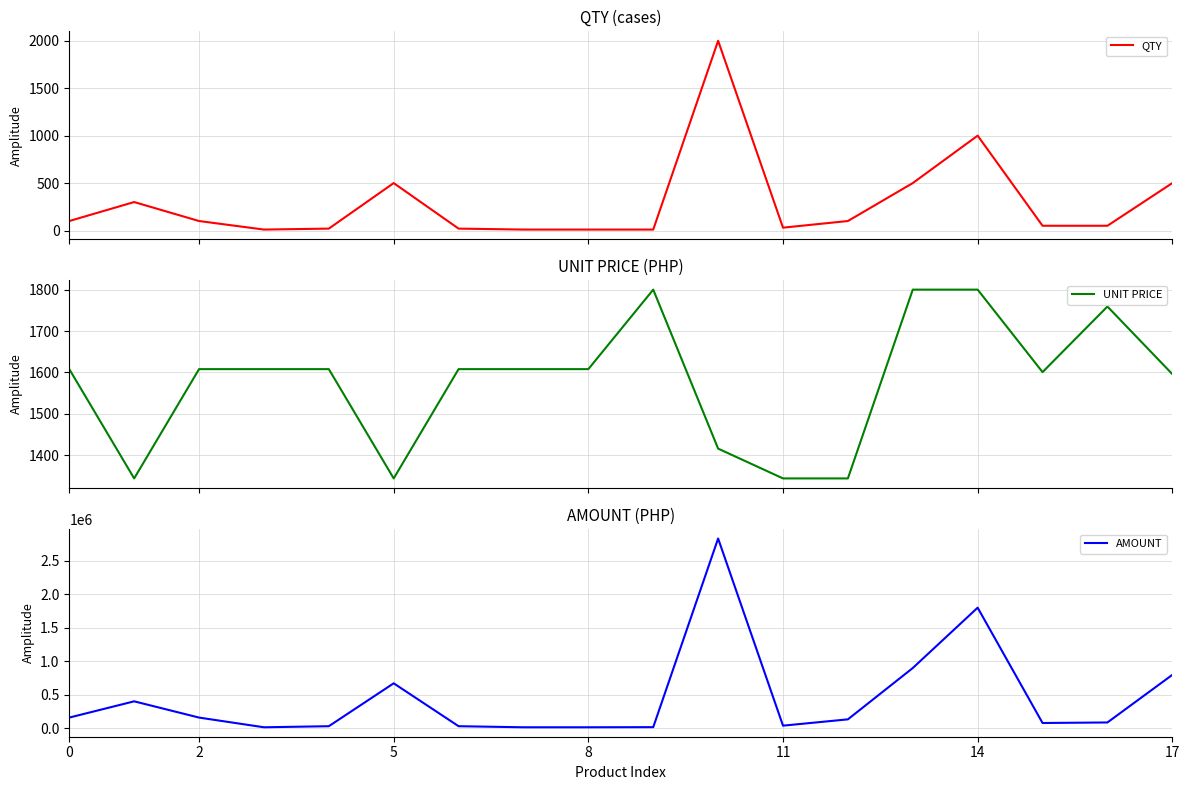

List the series in order of their peak value, highest first.

AMOUNT, QTY, UNIT PRICE